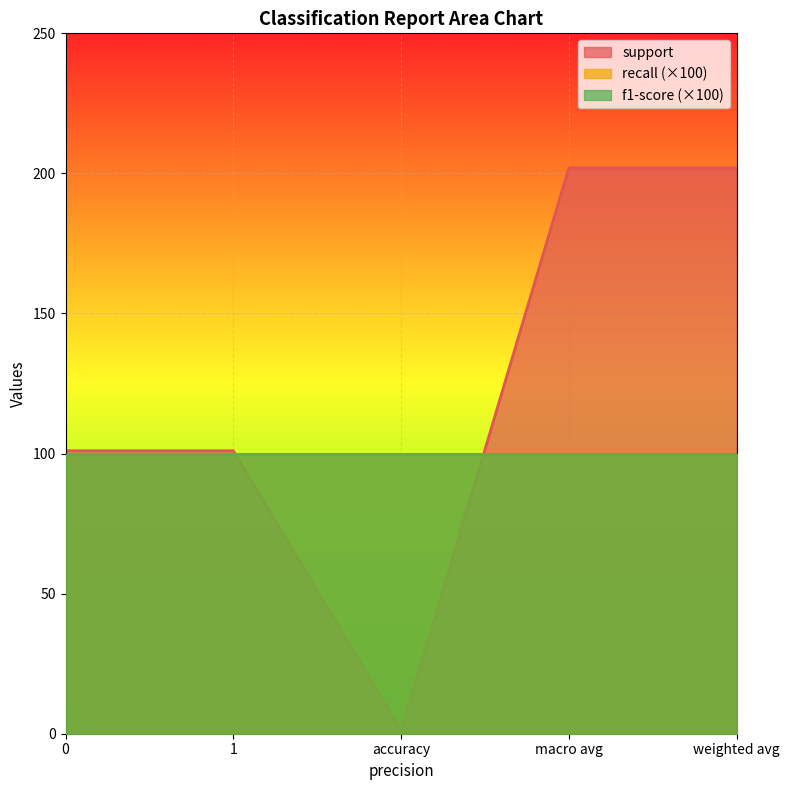

What is the sum of the support values at 1 and weighted avg?

303